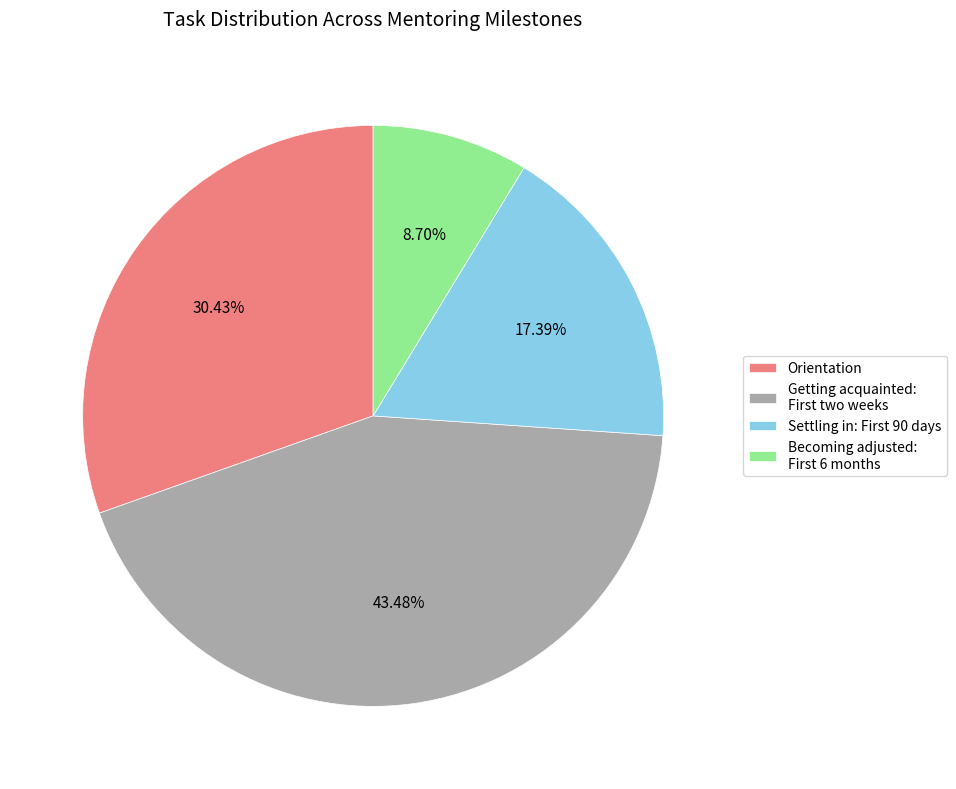

Is there a majority slice in this chart?

No